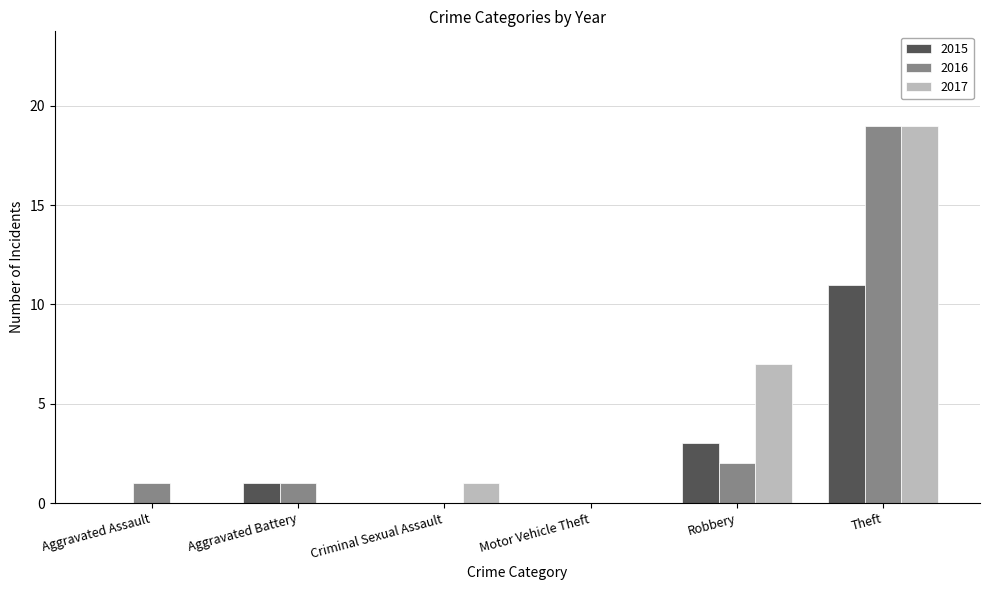

Is it true that 2015 equals 0 at Criminal Sexual Assault?

True